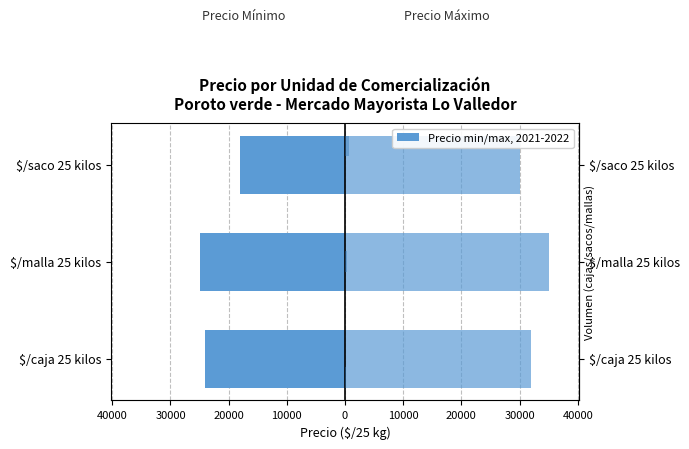

What is the value of the Precio máximo bar at the 1st from the left?

32000